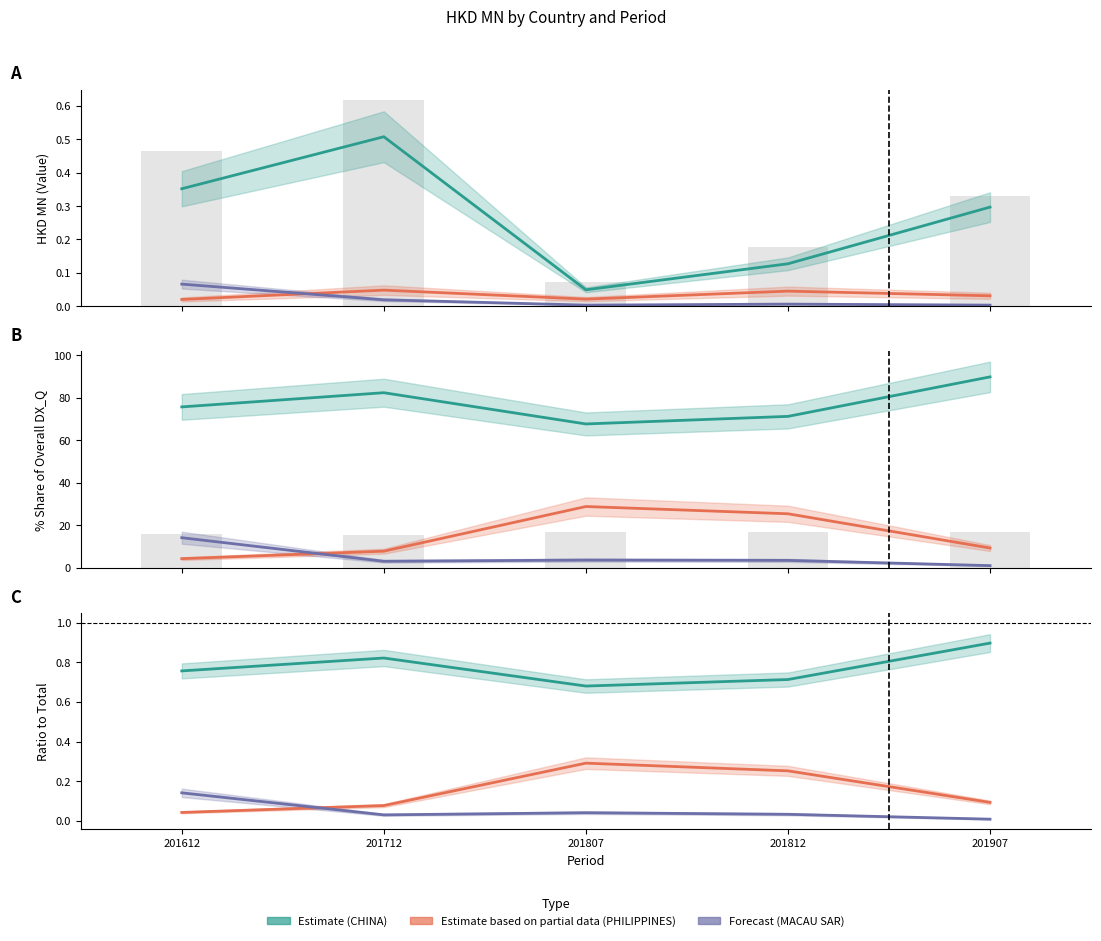

The Combined bar series shows 16.7 at 201807. True or false?

True